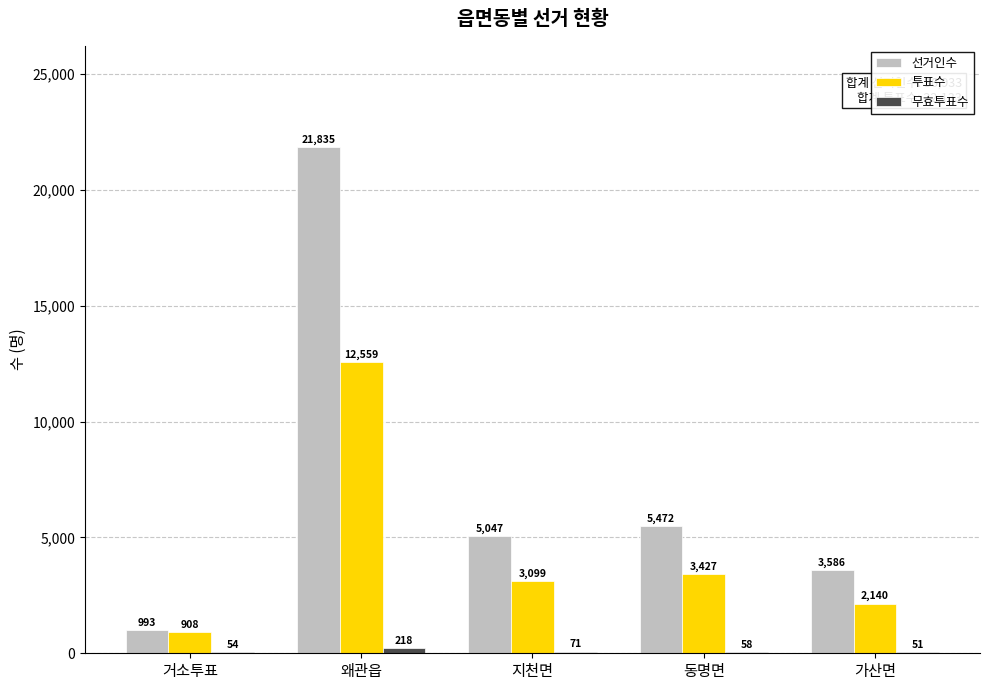

How many groups of bars are there?

5